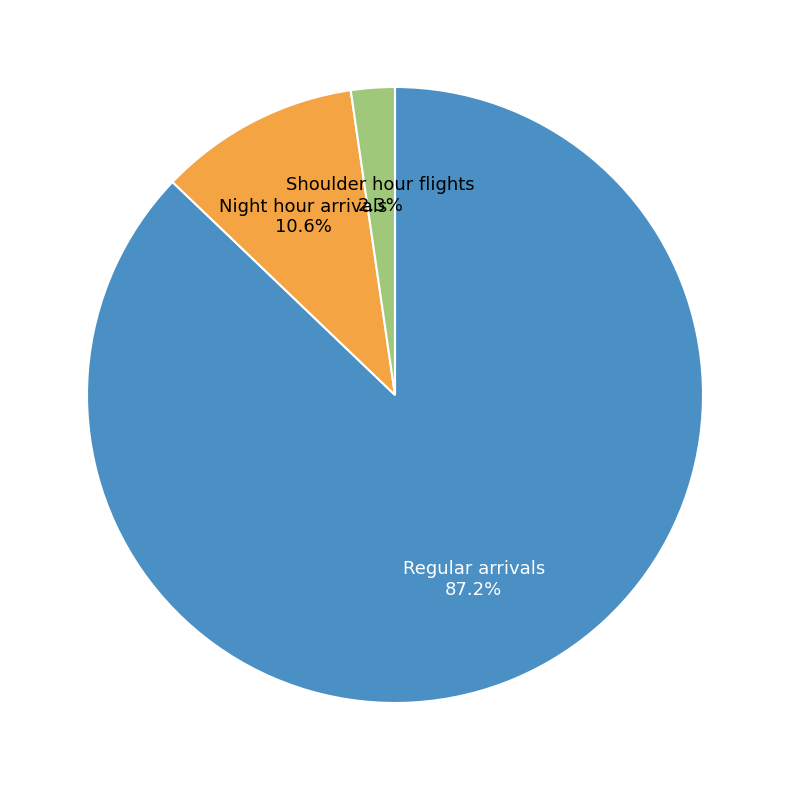

Rank the categories by value from highest to lowest.

Regular arrivals, Night hour arrivals, Shoulder hour flights